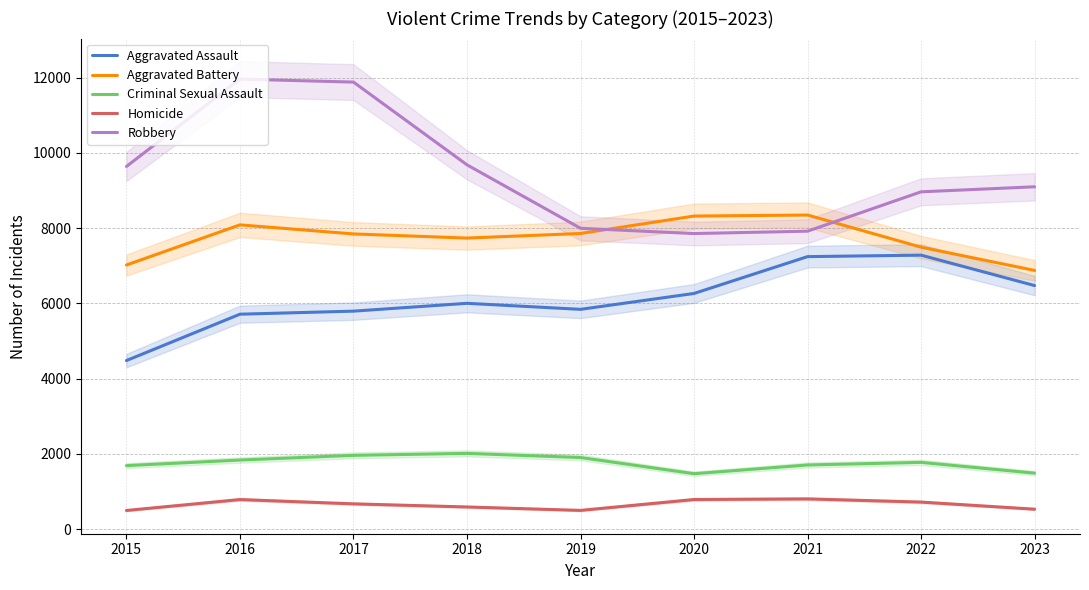

Which series has the largest total across all categories?

Robbery